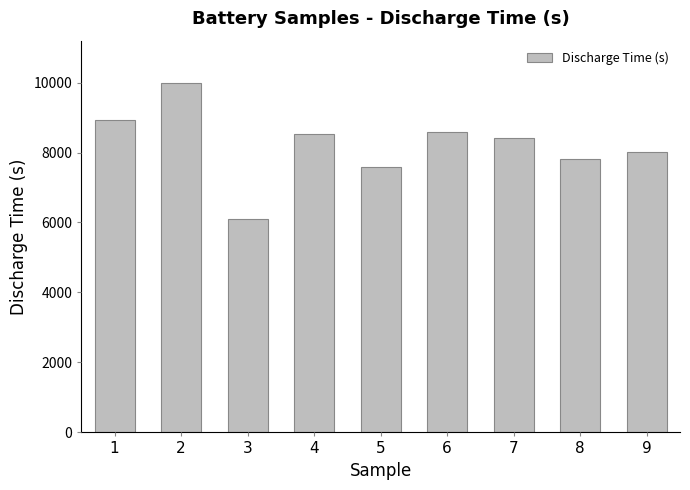

Reading left to right, extract all data points from this chart.

8920	9997	6106	8517	7574	8600	8413	7823	8008